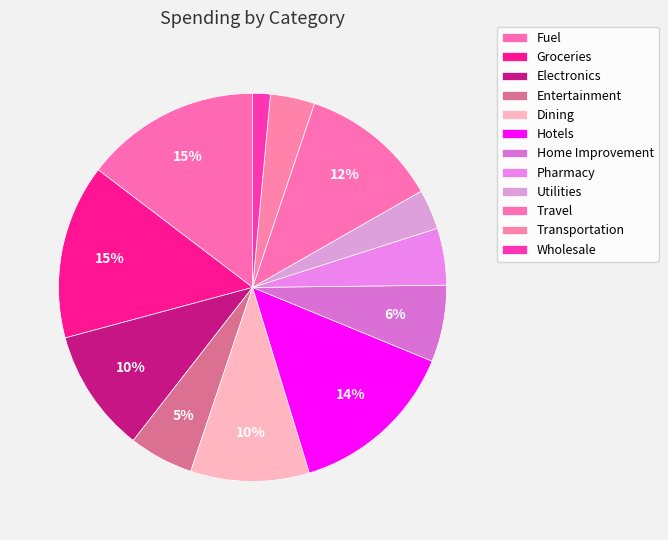

Is Groceries the majority of the pie?

No